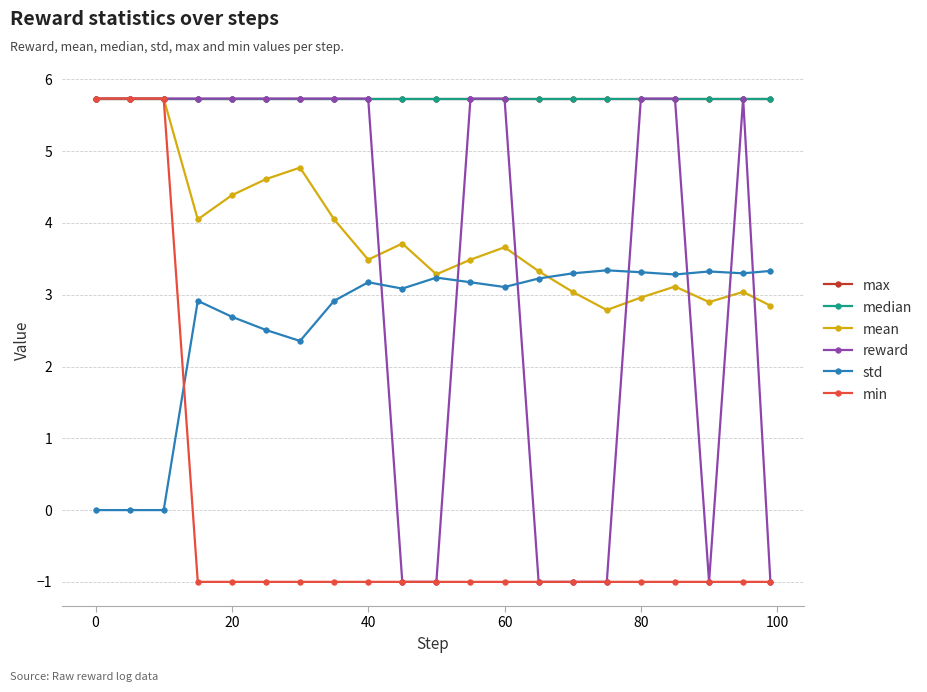

What is the value of the reward point at the 9th from the left?

5.7